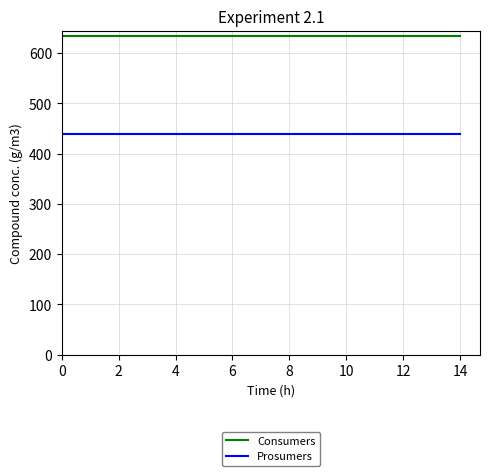

What is the smallest value displayed?

440